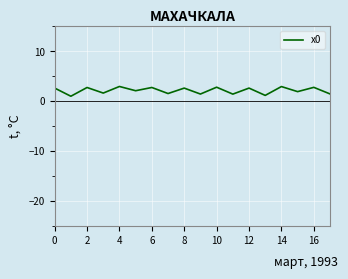

What is the smallest value displayed?

1.0